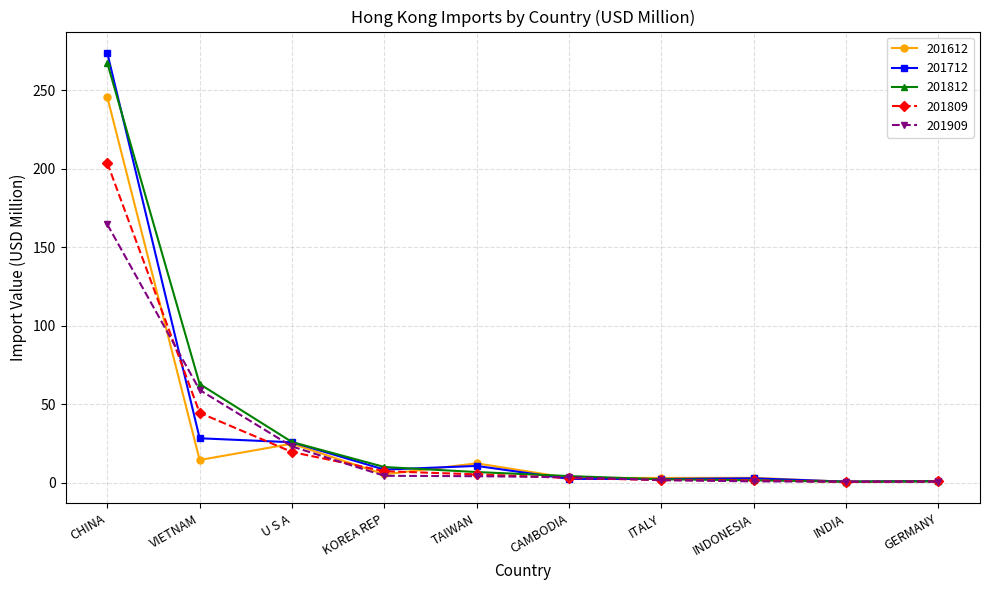

Which series has the widest spread of values?

201712